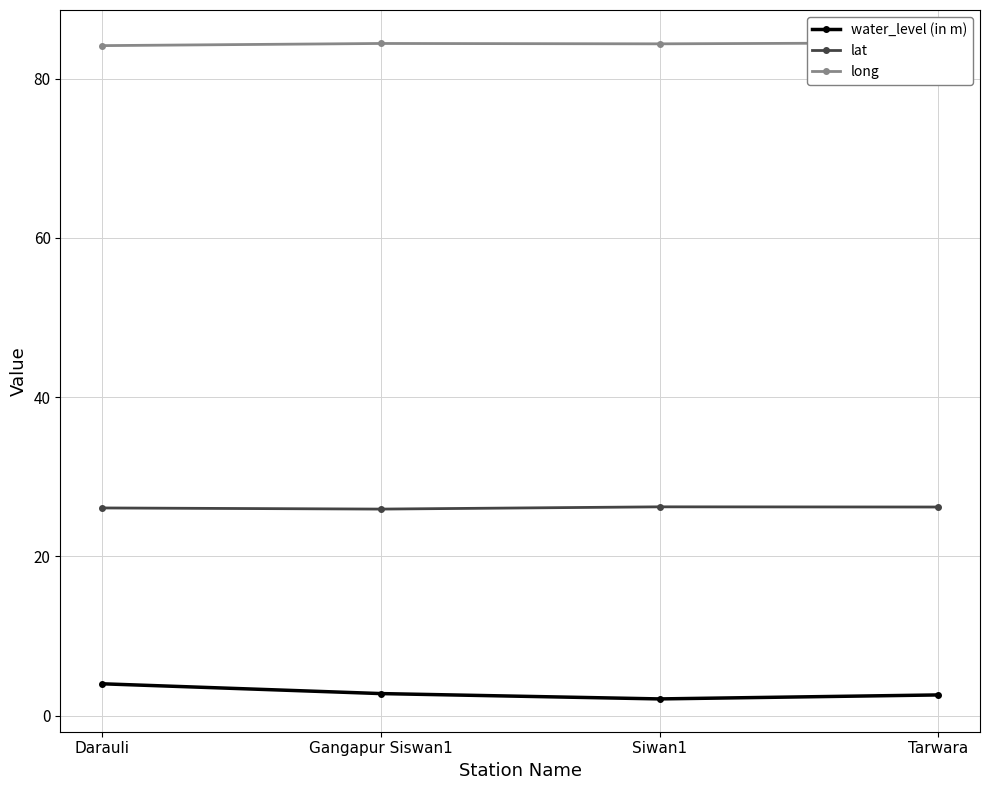

Where is the first local maximum for lat?

Siwan1